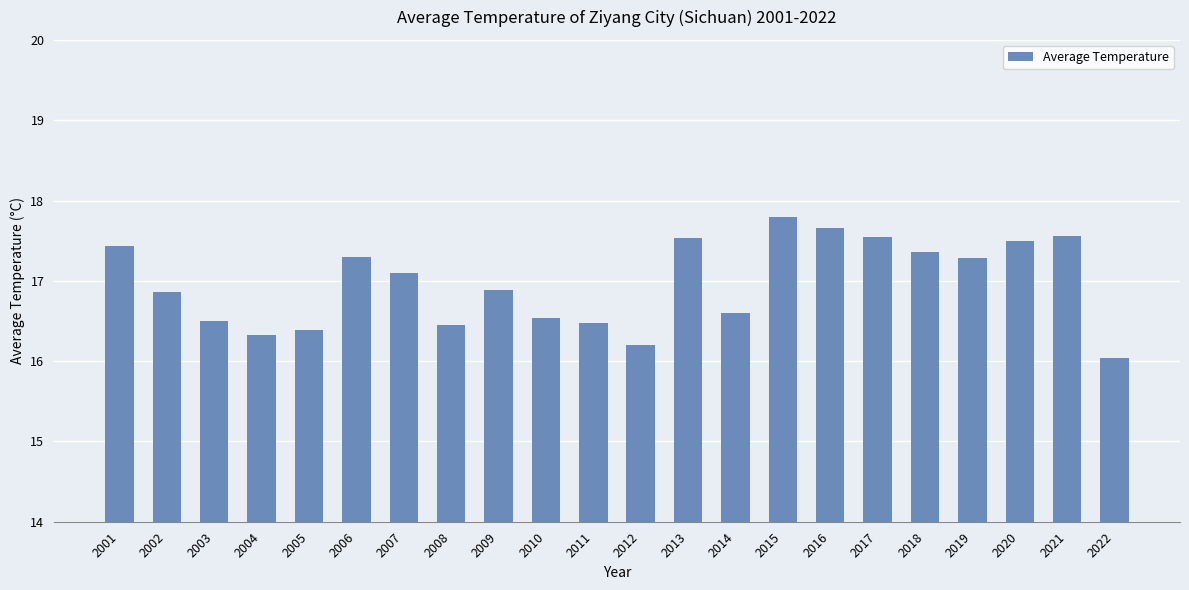

What is the approximate value at 2008?

16.4